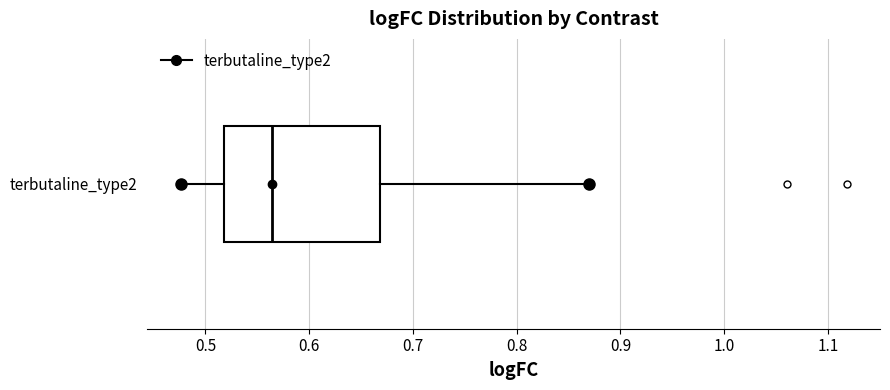

Read this box plot against the x-axis: the position of the median line, the range covered by the box, and the ends of both whiskers. The values are not printed on the chart, so give them approximately, as read against the axis.

median 0.56, box 0.52 to 0.67, whiskers 0.48 to 0.87